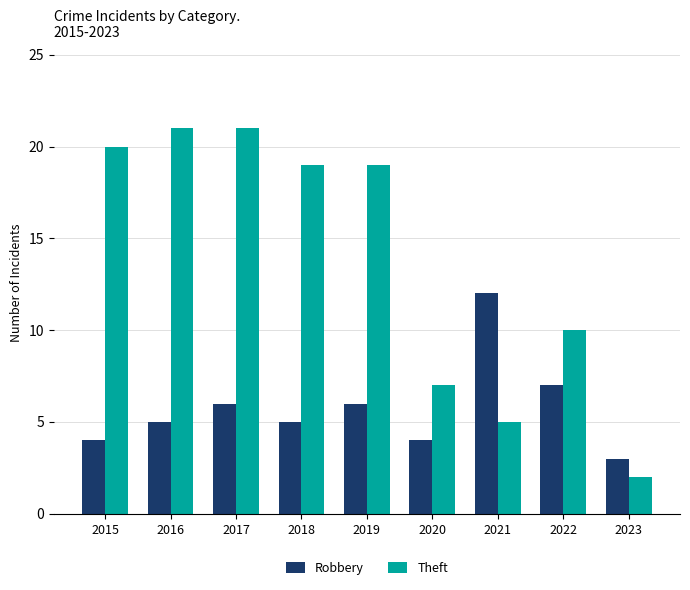

What is the highest value of the Theft series?

21